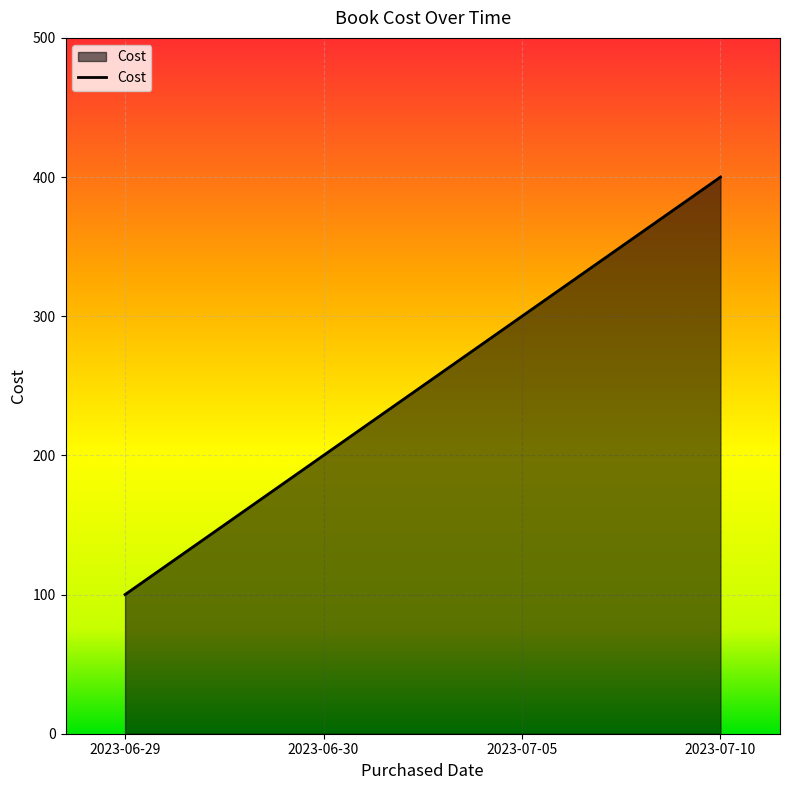

Rank the categories by value from lowest to highest.

2023-06-29, 2023-06-30, 2023-07-05, 2023-07-10